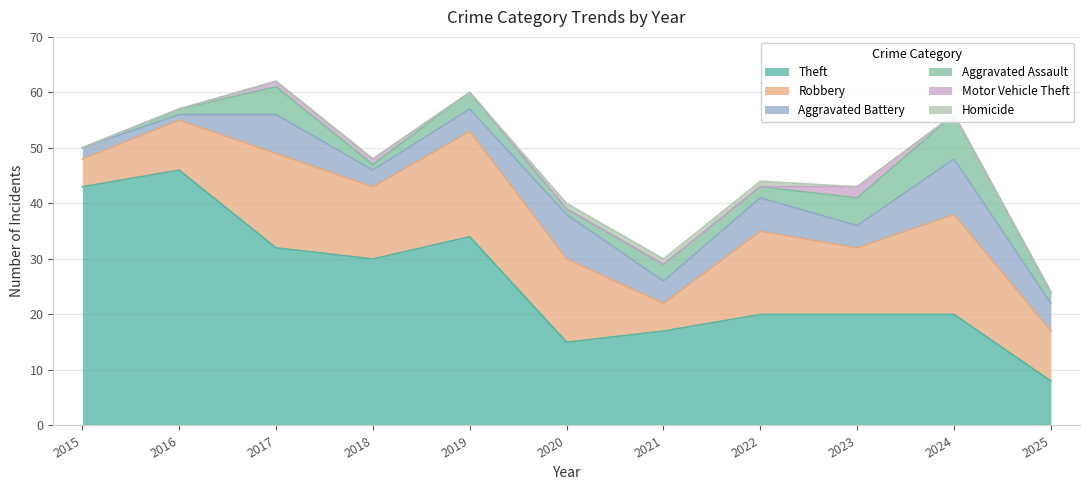

At which label does Aggravated Battery first exceed 4?

2017